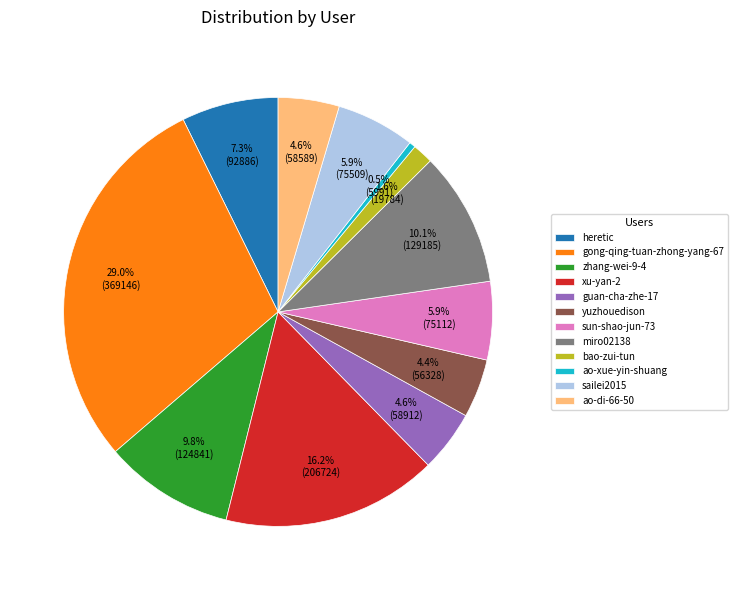

Does gong-qing-tuan-zhong-yang-67 account for over 50% of the chart?

No